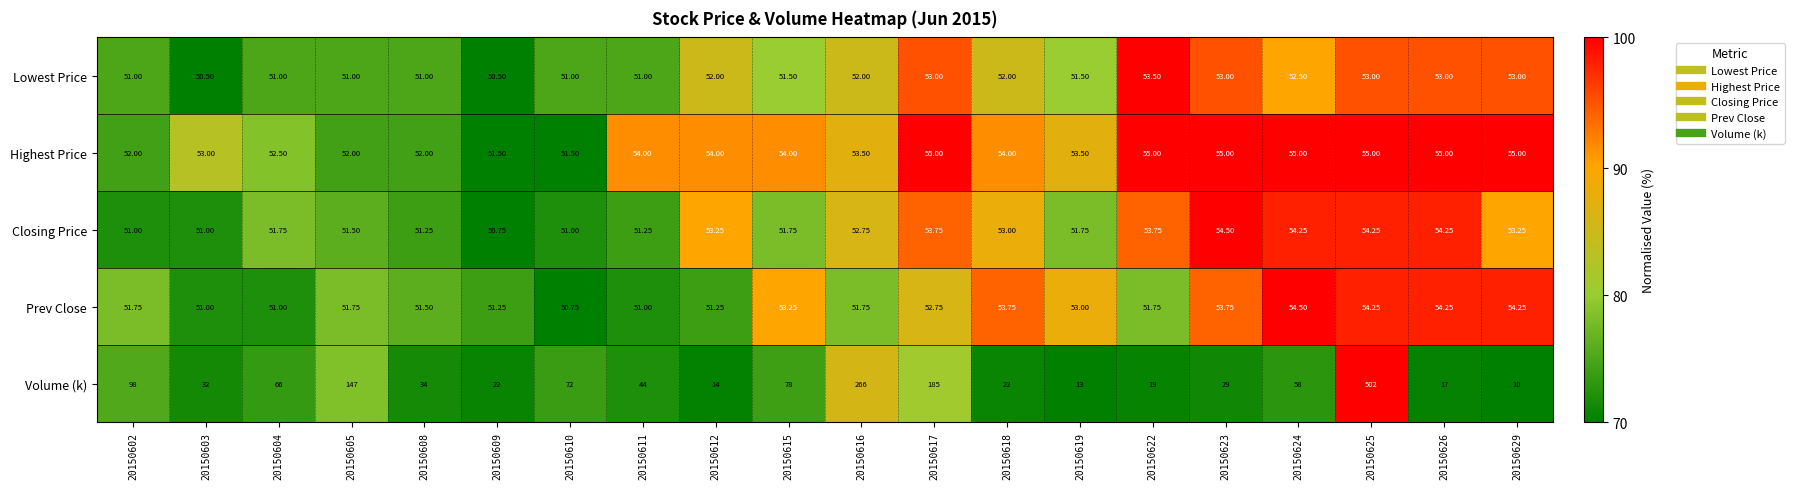

Which series has the largest total across all categories?

Volume (k)